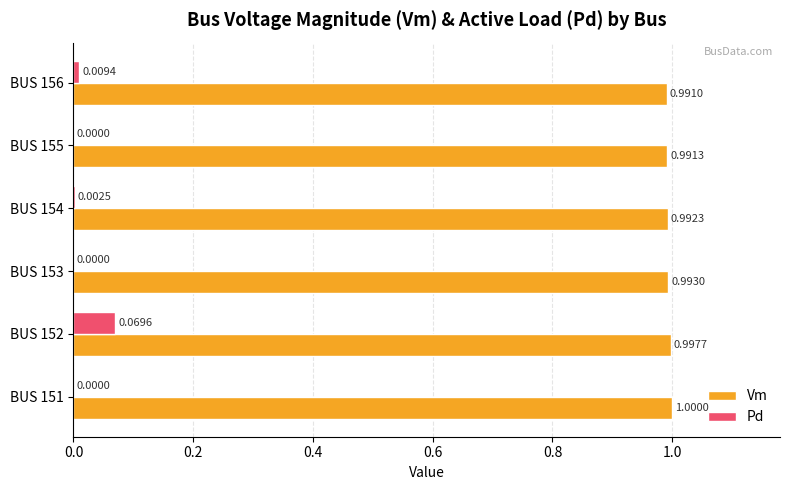

At which category is the sum across all series the highest?

BUS 152